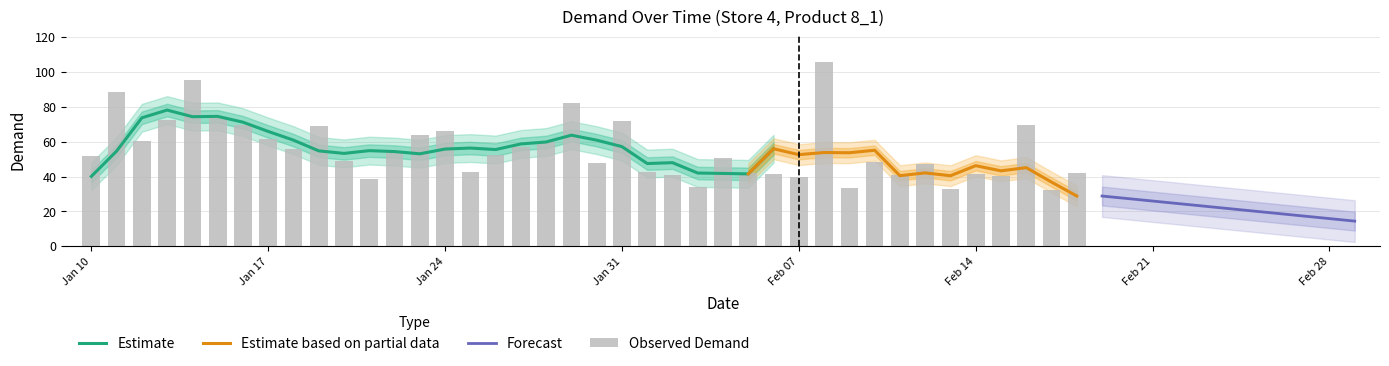

How many categories are shown in the chart?

40